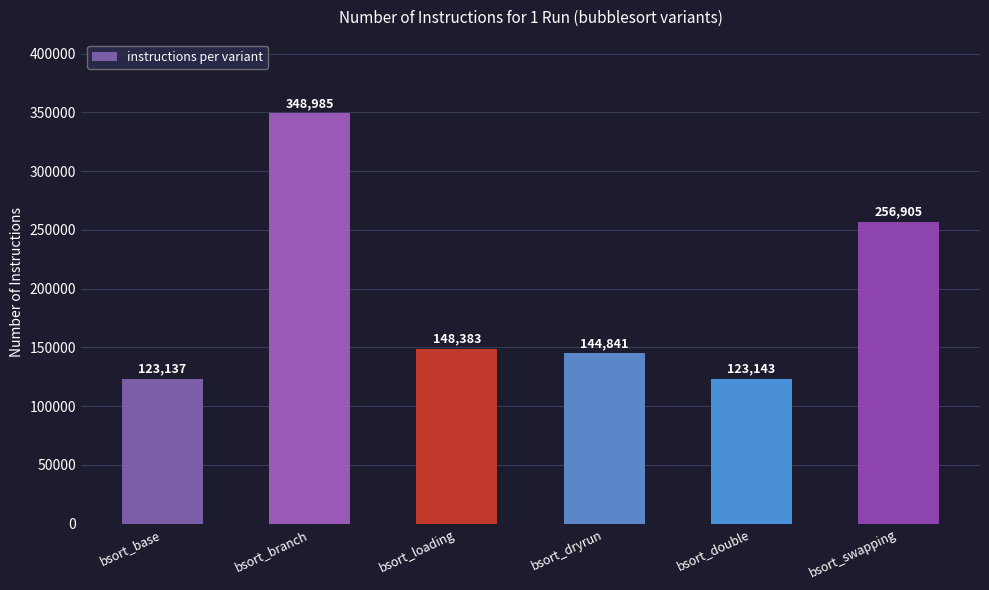

The chart shows a value of 194389 at bsort_loading. True or false?

False